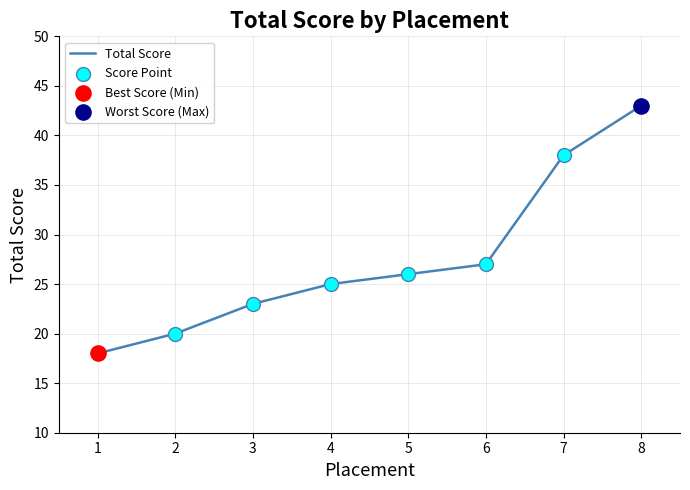

Which has a higher value, 8 or 1?

8